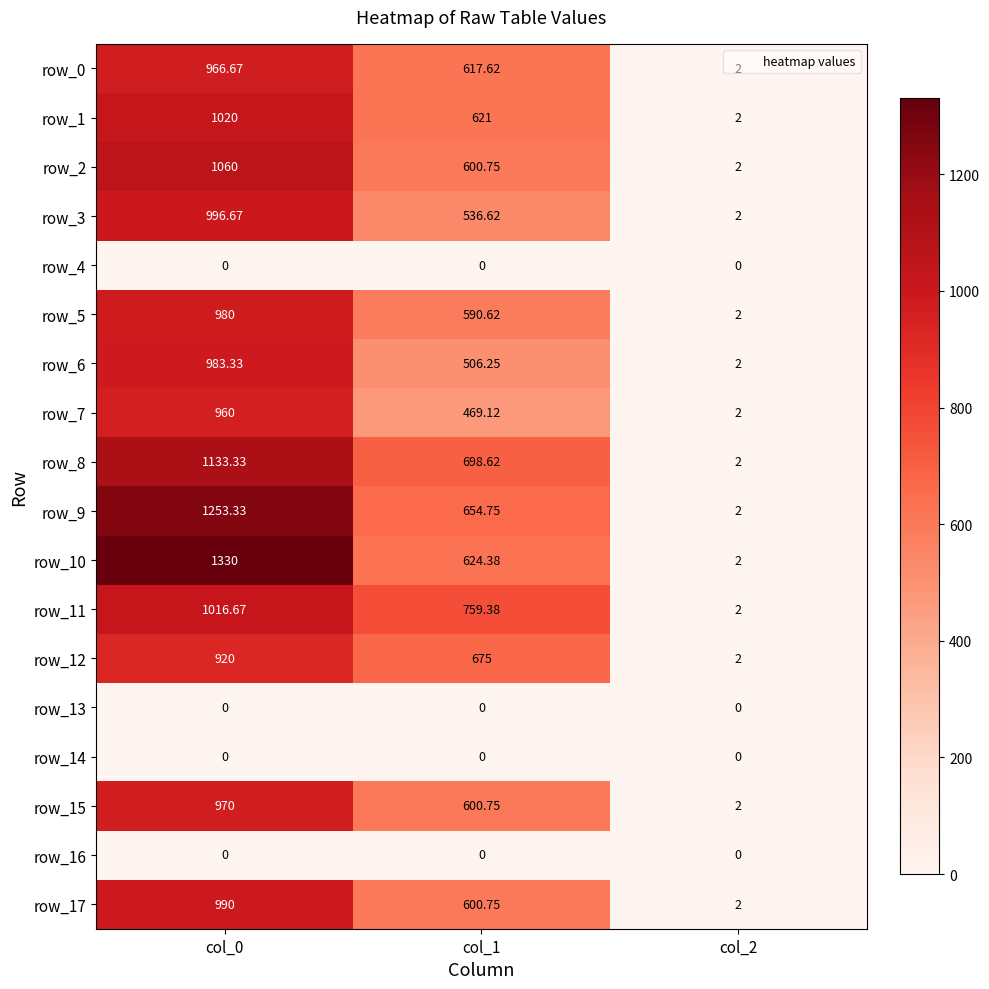

Is the value of row_0 at col_1 greater than the value of row_17 at col_2?

Yes